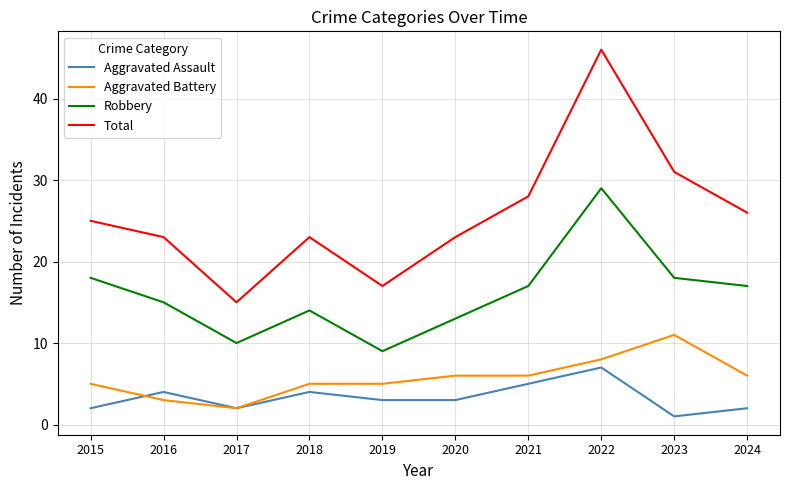

At how many categories does at least one series exceed 38?

1